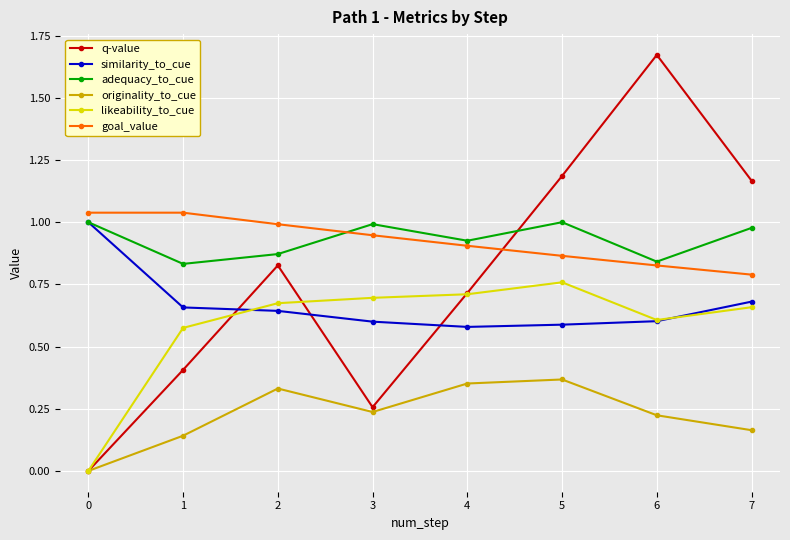

Is this an area chart (filled region under the line)?

No